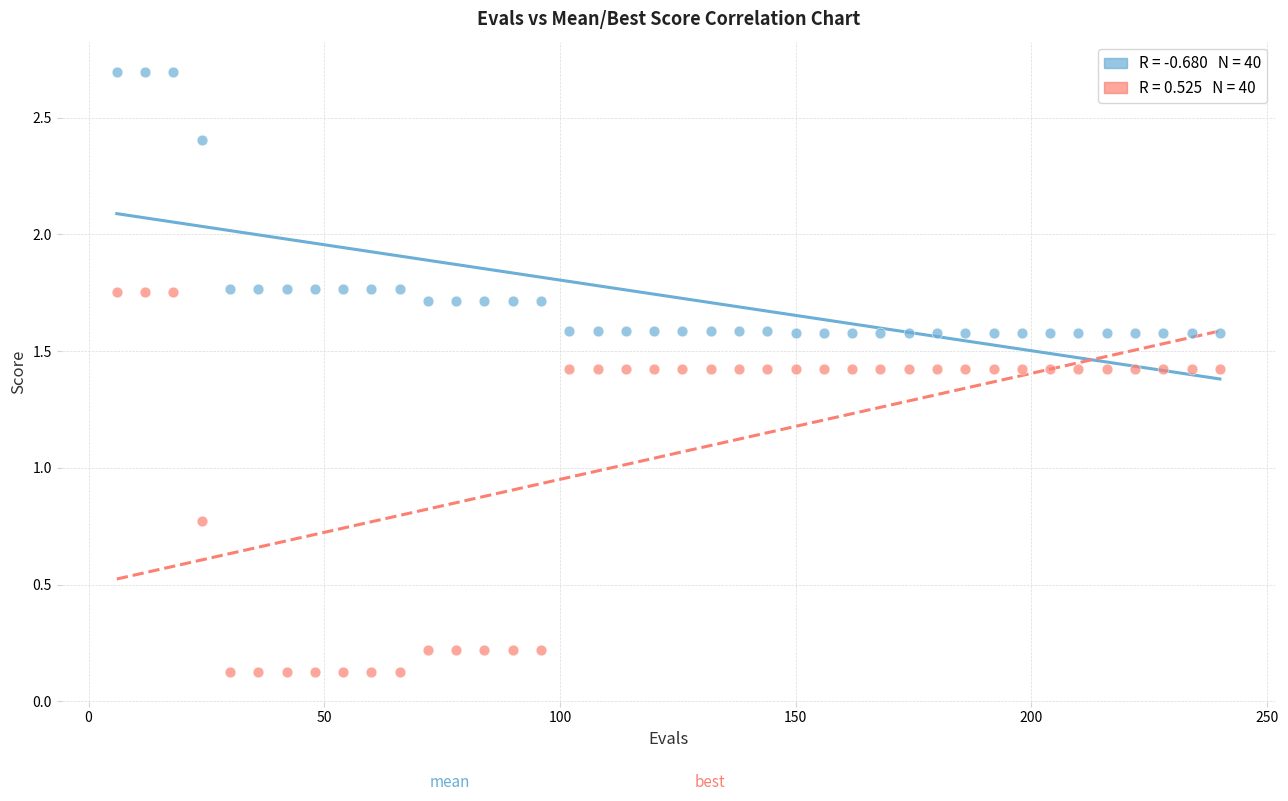

Across all series, what Y value is closest to 1?

0.8